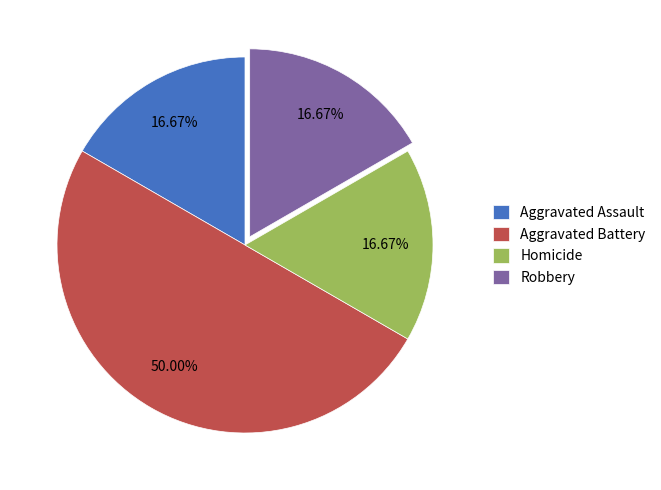

What portion of the pie excludes Homicide?

83.3%